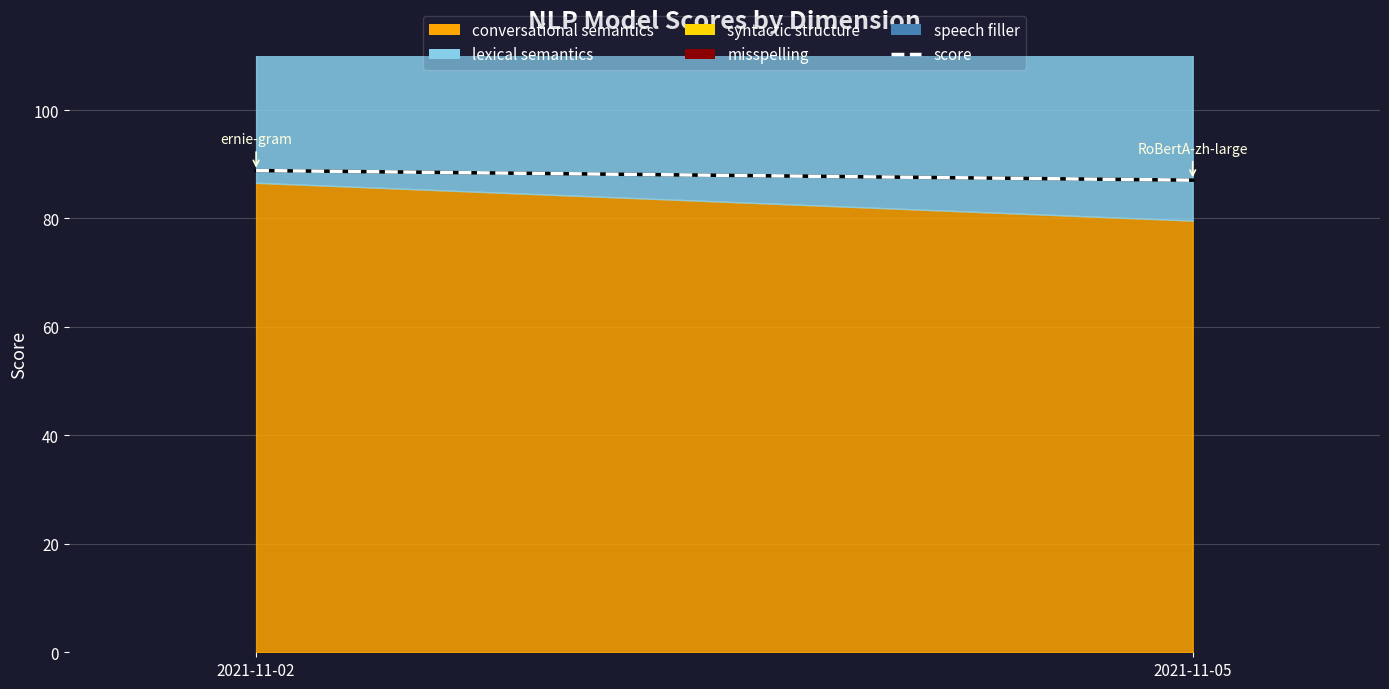

Which label corresponds to the largest value in the chart?

2021-11-02